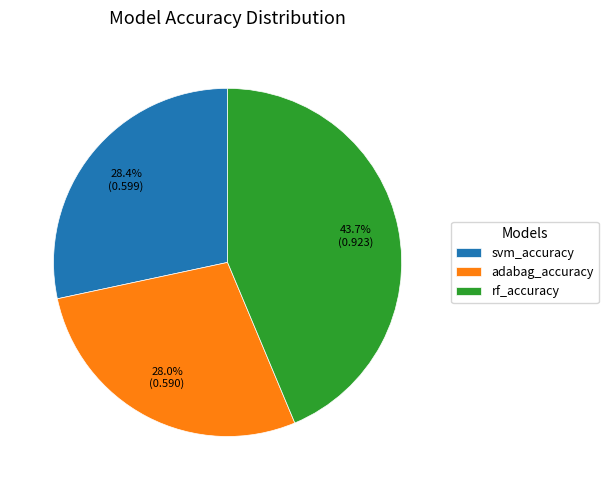

To the nearest percent, what percentage of the pie is adabag_accuracy?

28%